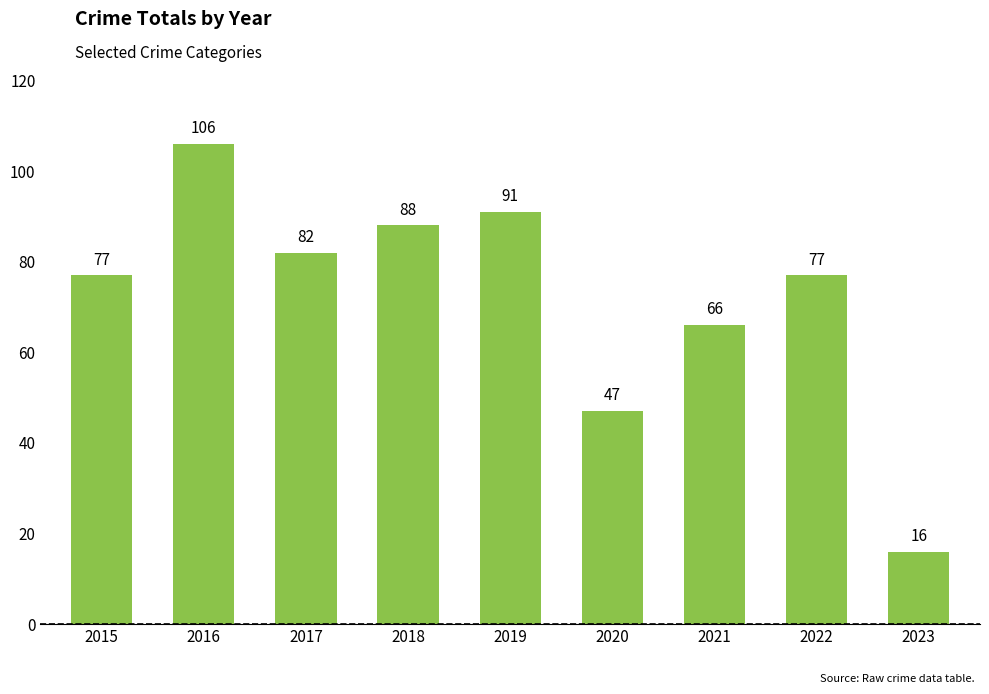

What is the sum of all values?

650